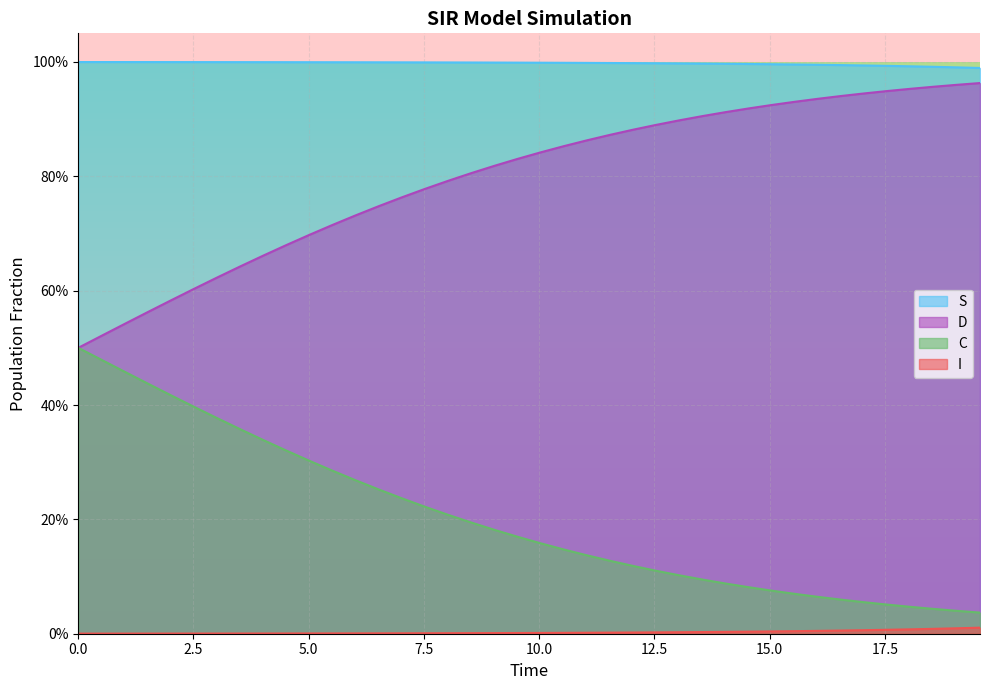

What are all the series names shown in the legend?

S, D, C, I